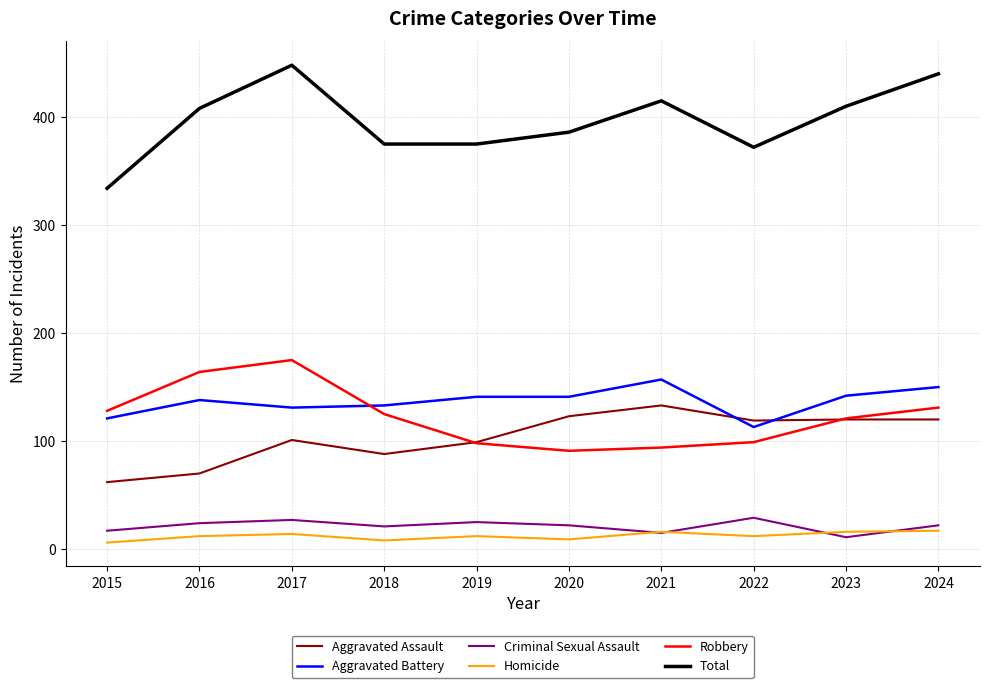

Between 2022 and 2024, which series saw the biggest shift?

Total